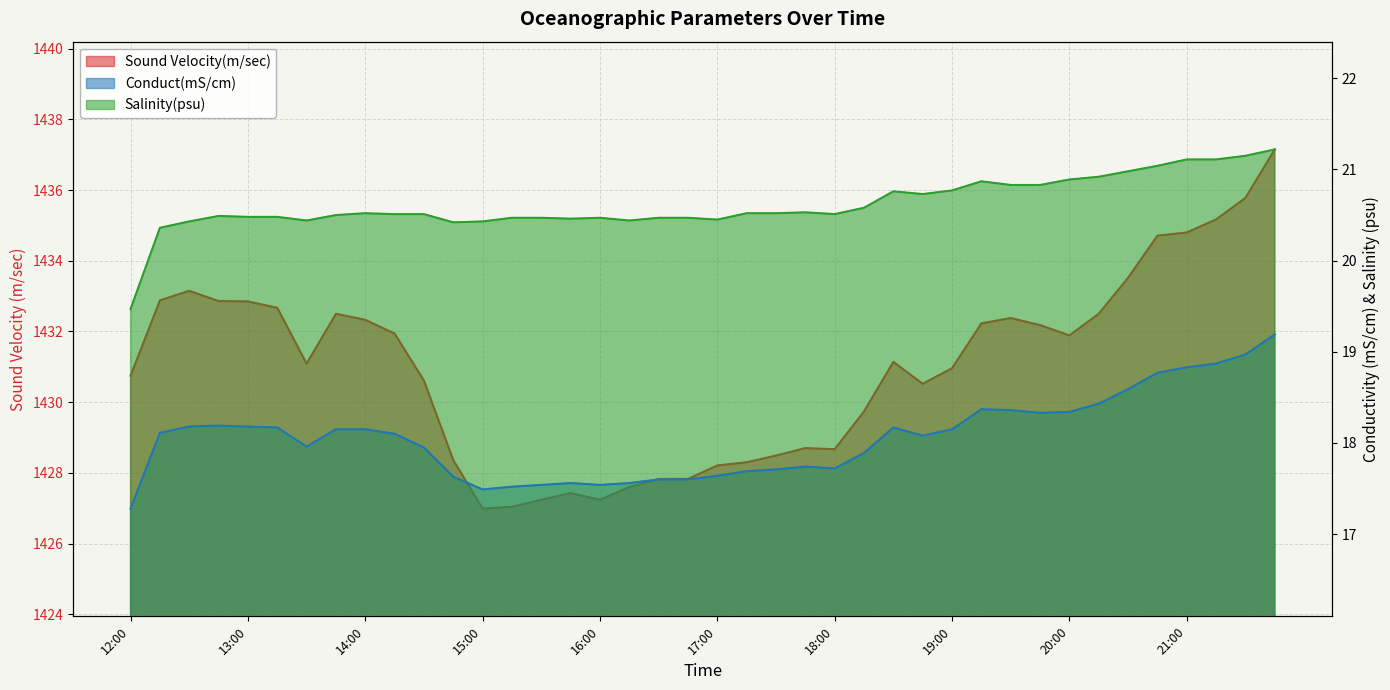

True or false: Salinity(psu) and Conduct(mS/cm) intersect in this chart.

False